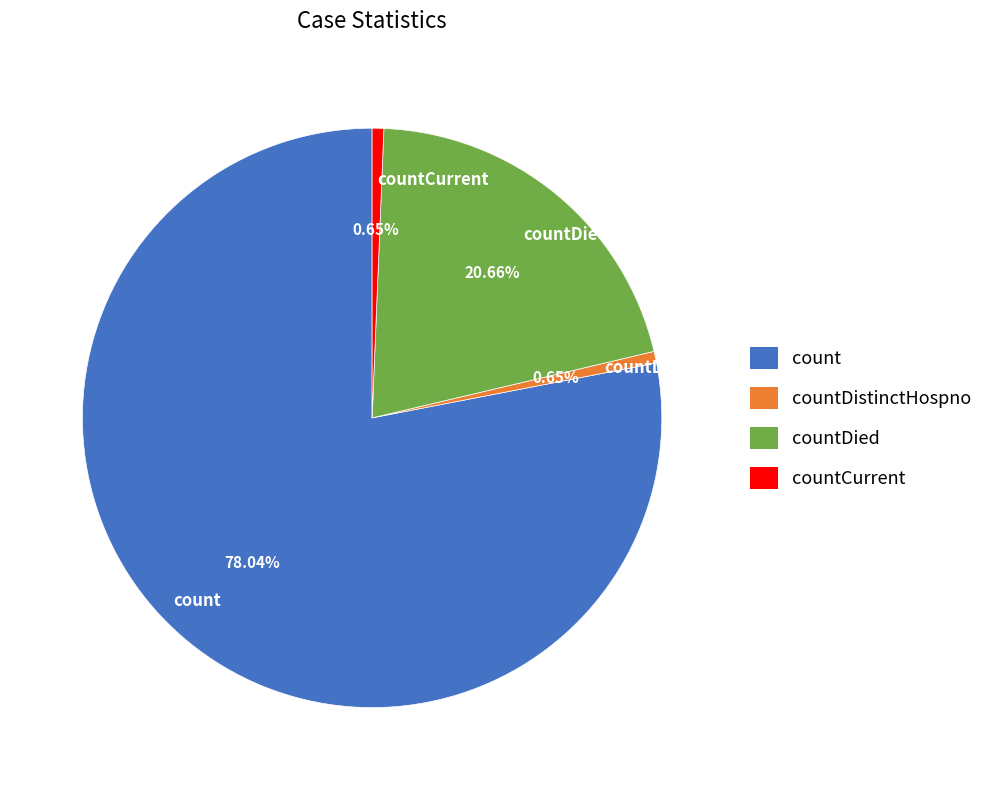

Is the sum of countCurrent and count greater than half?

Yes